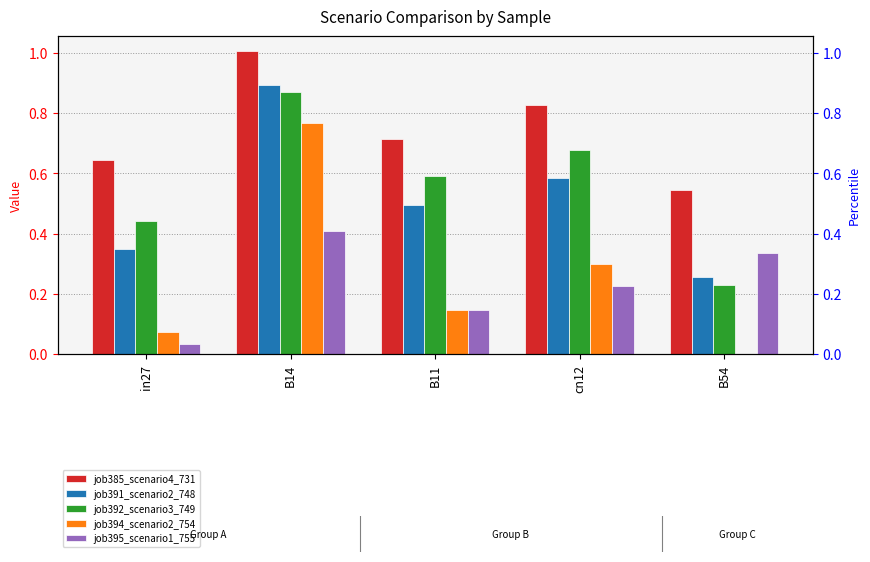

Count the number of categories in the chart.

5